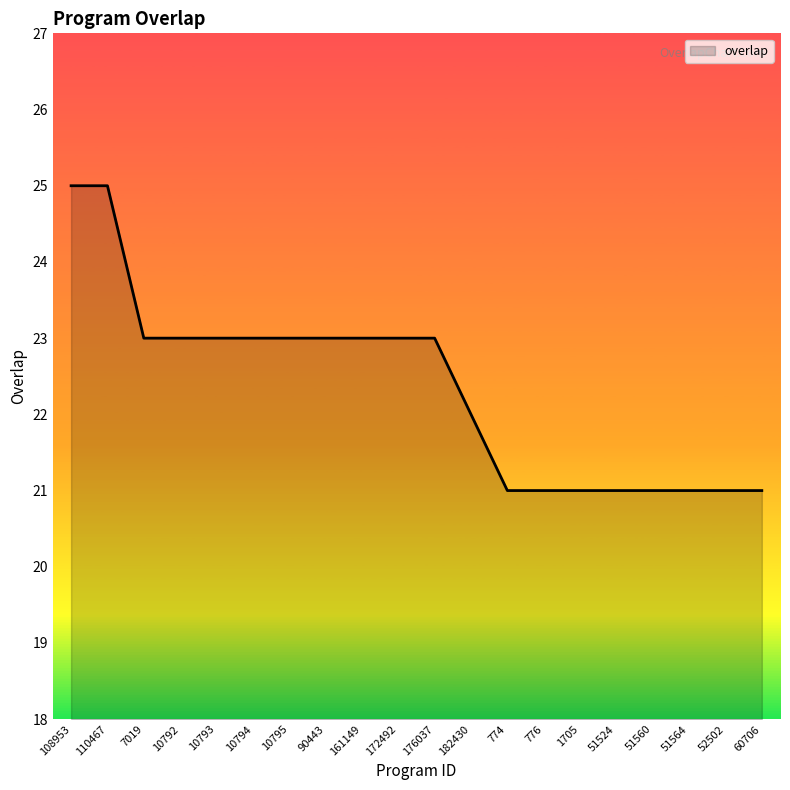

What is the ratio of the value at 110467 to the value at 51524?

1.2